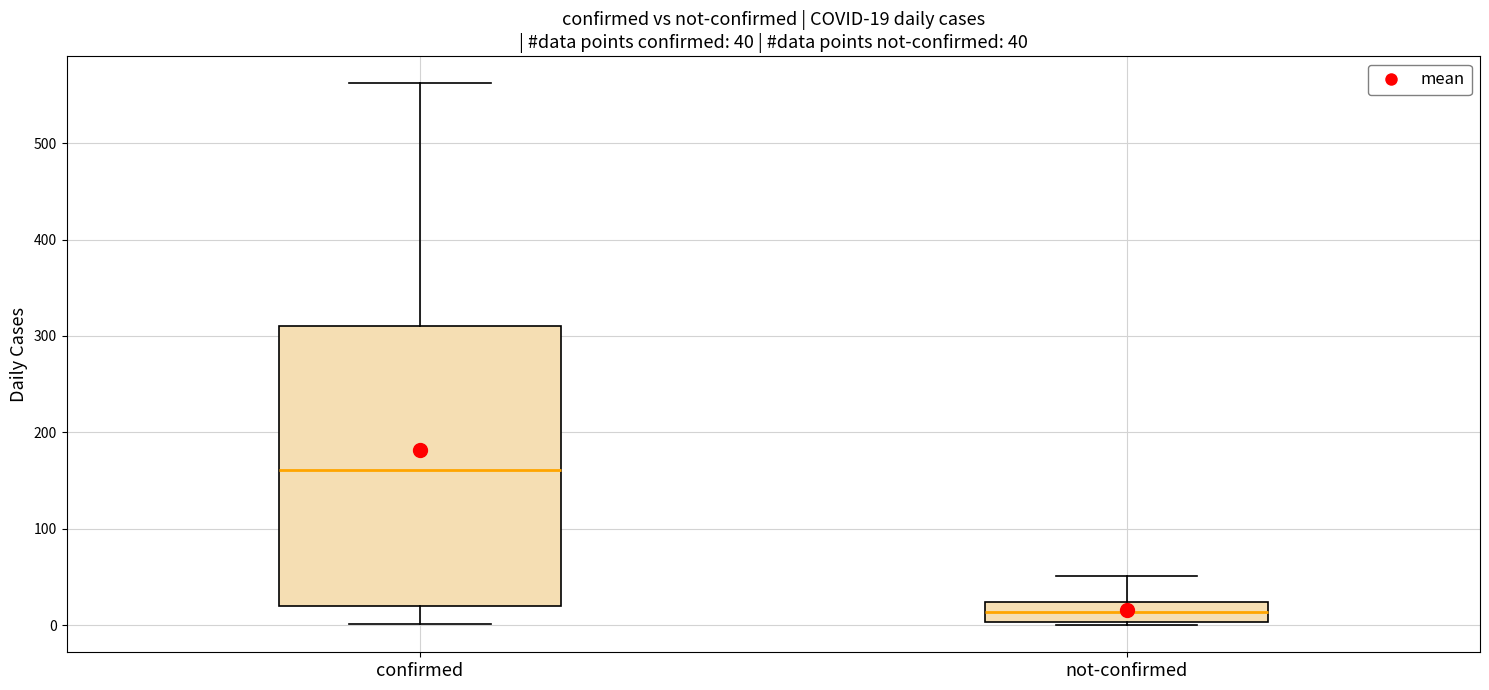

Which box is the tallest, from its lower edge to its upper edge?

confirmed